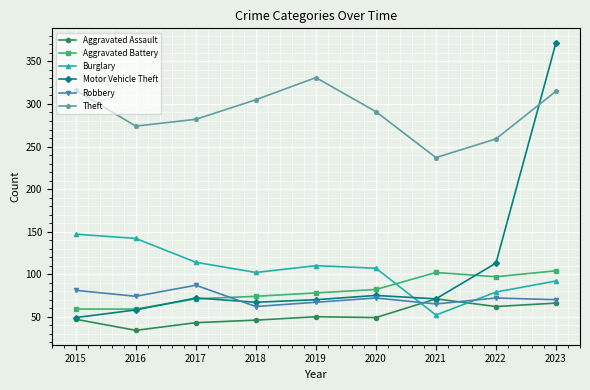

At which label does Robbery first exceed 72?

2015